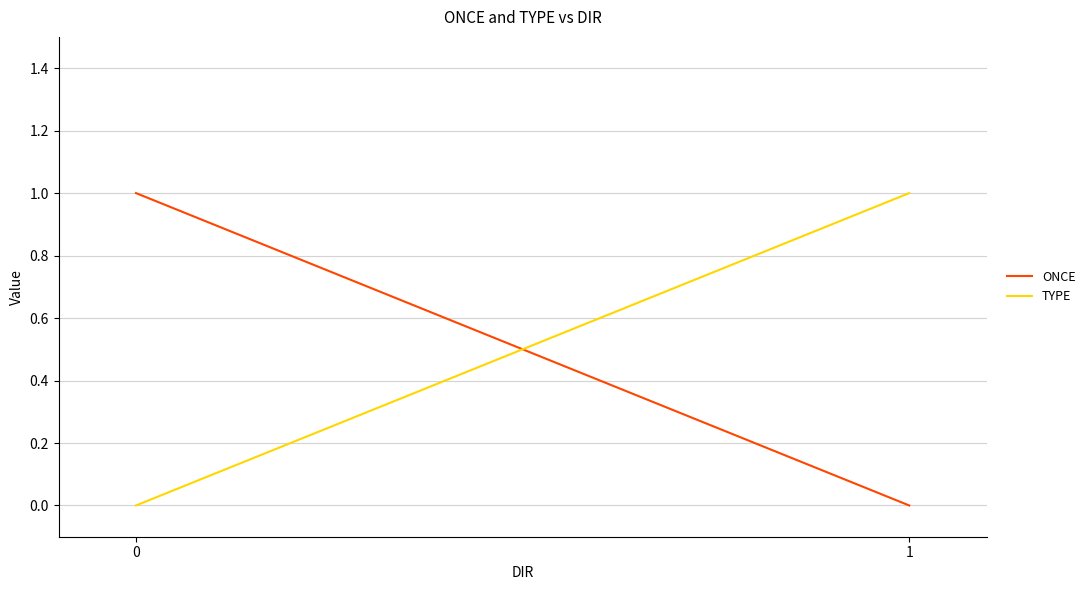

How many distinct data groups are displayed?

2